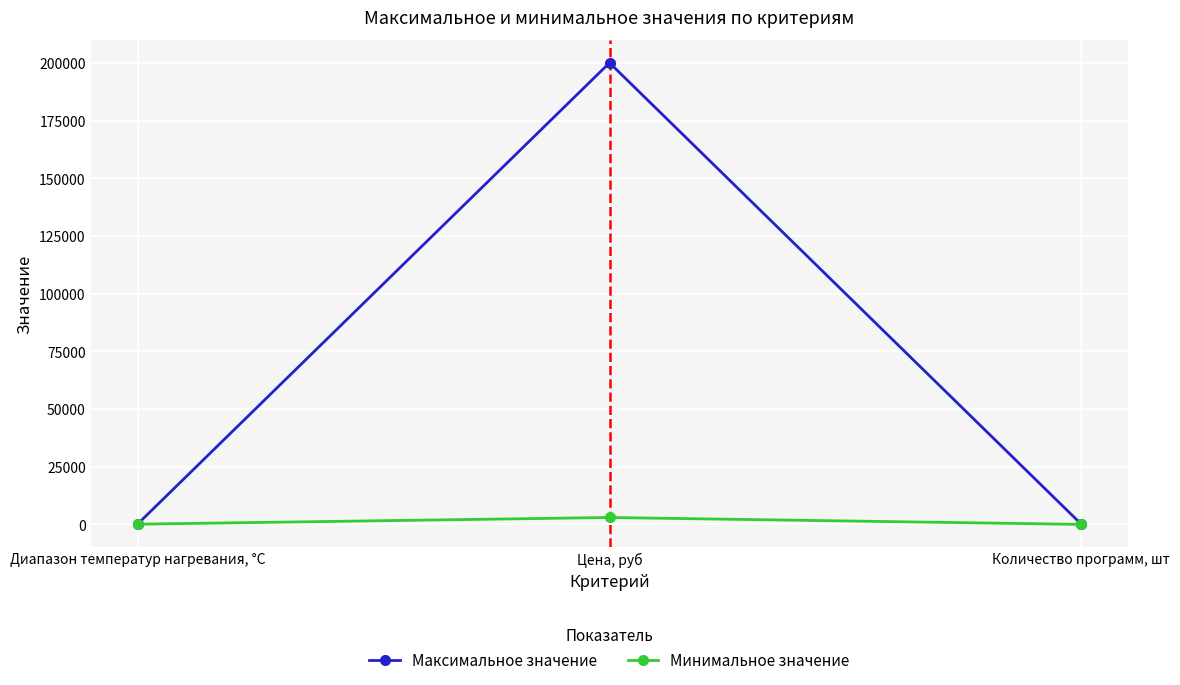

Rank the series by their average value, from highest to lowest.

Максимальное значение, Минимальное значение